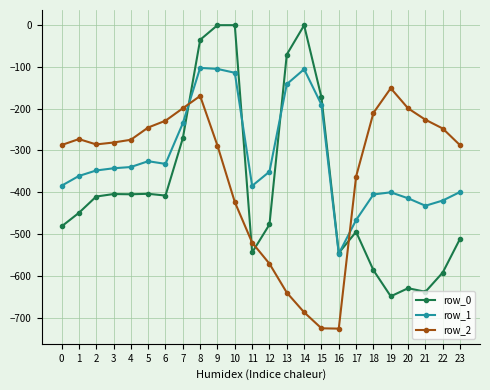

Rank the series by their maximum value, from lowest to highest.

row_2, row_1, row_0